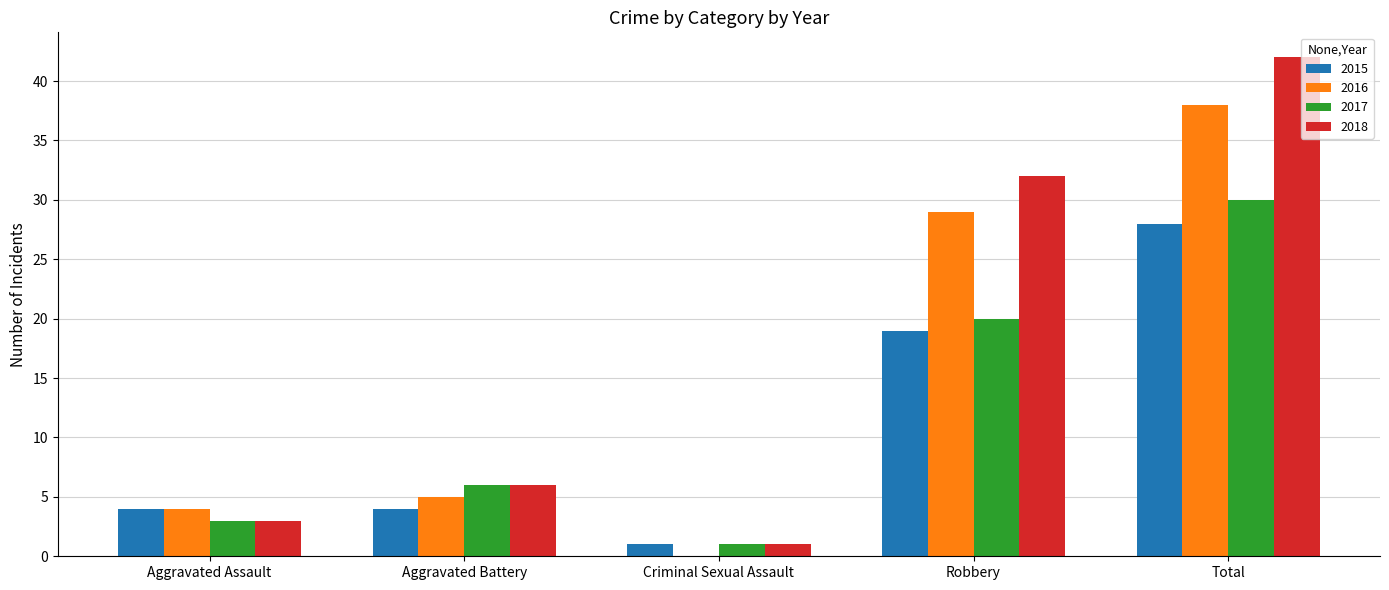

What is the total value across all series at Aggravated Assault?

14